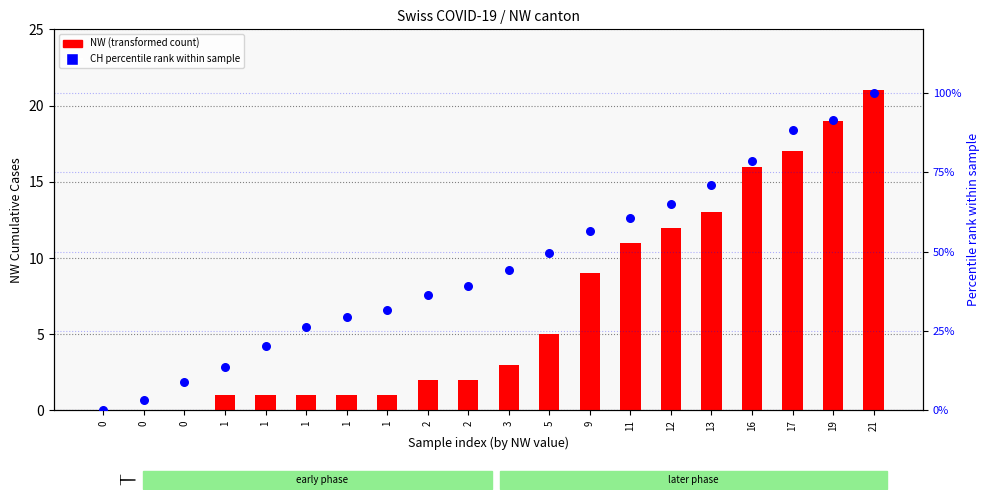

At which category is the sum across all series the highest?

21